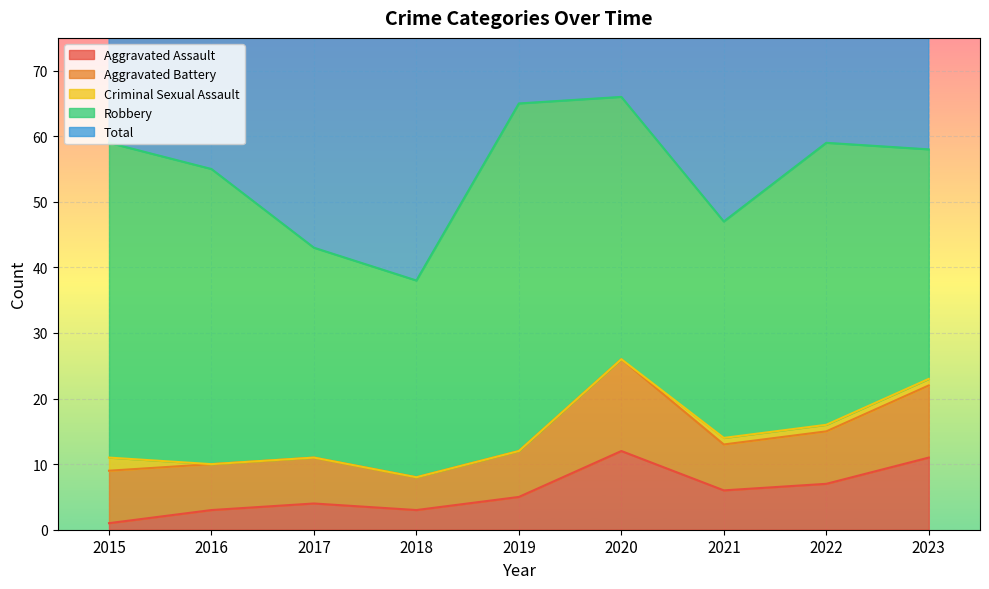

Which series has the largest range (max minus min)?

Total